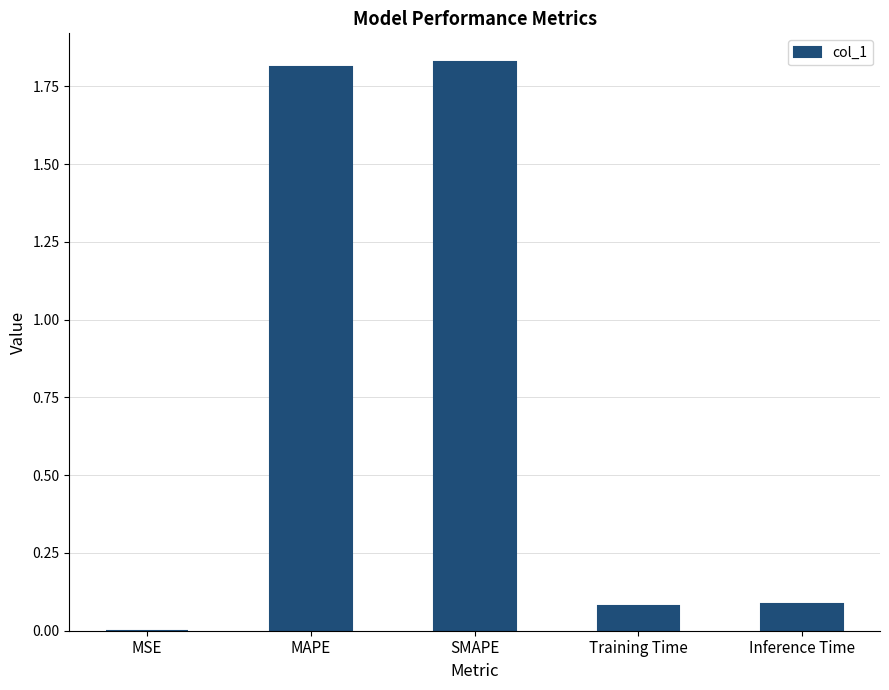

True or false: the data shows 1.8 at MAPE.

True